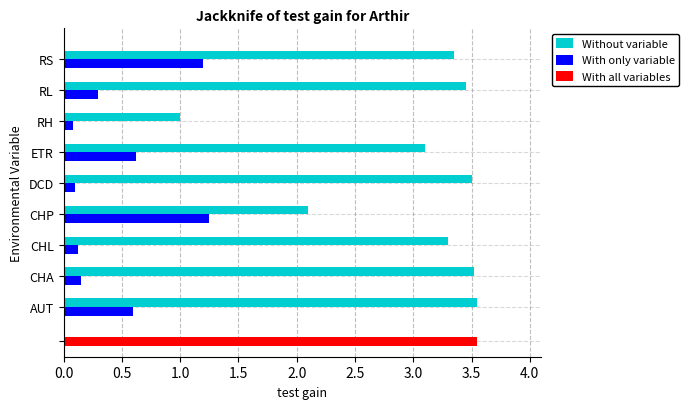

Is the value of Without variable at CHP greater than the value of With only variable at RH?

Yes